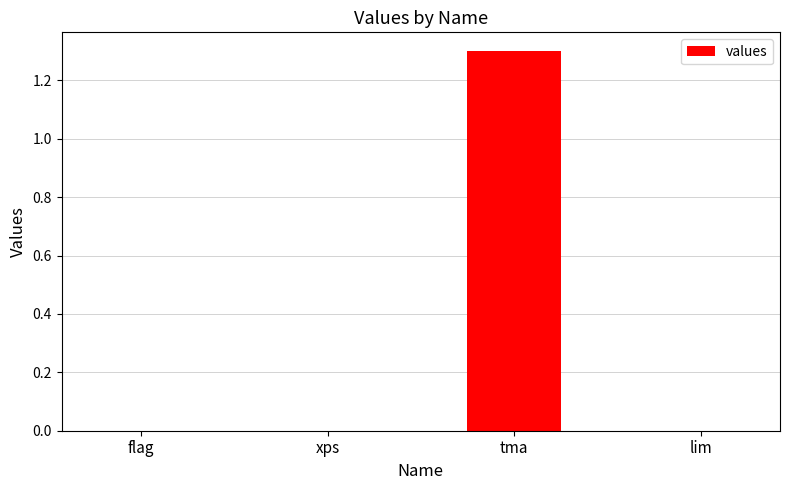

Reading left to right, extract all data points from this chart.

flag=0.0	xps=0.0	tma=1.3	lim=0.0